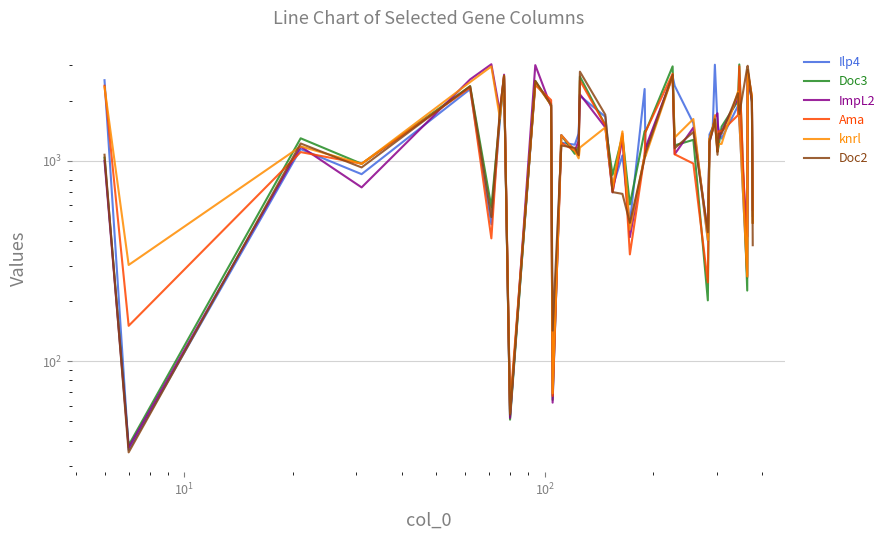

Which series has the widest spread of values?

ImpL2